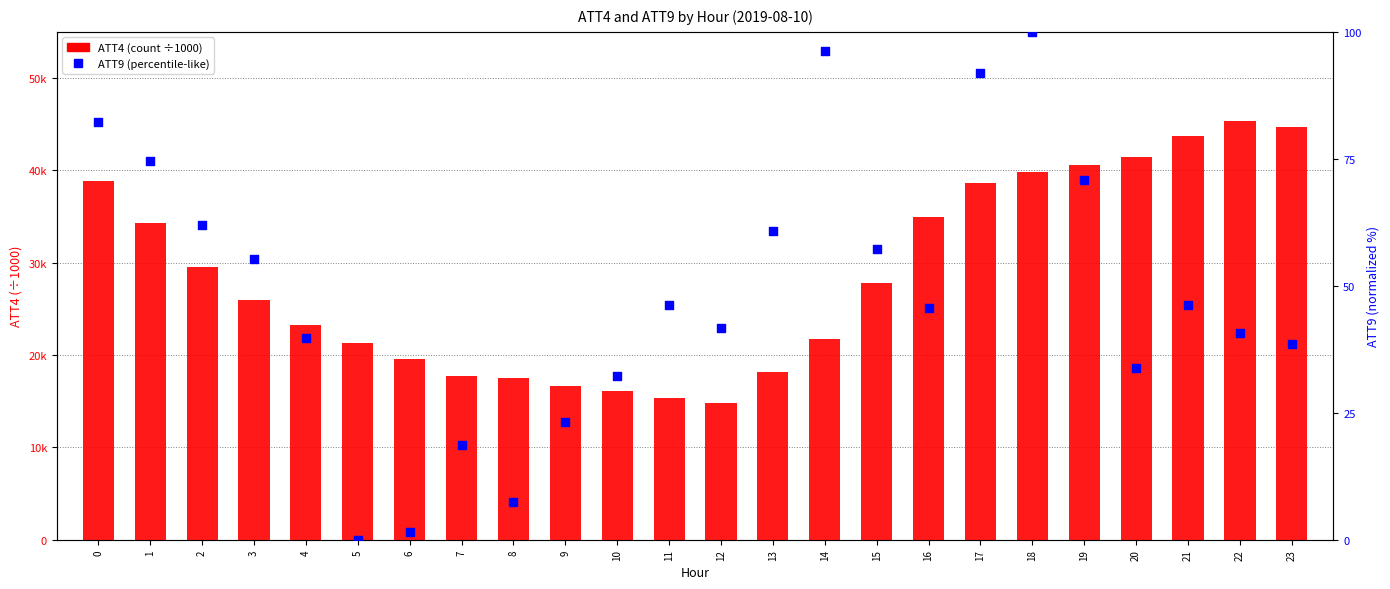

Which series reaches the minimum Y coordinate?

ATT9 (norm %)